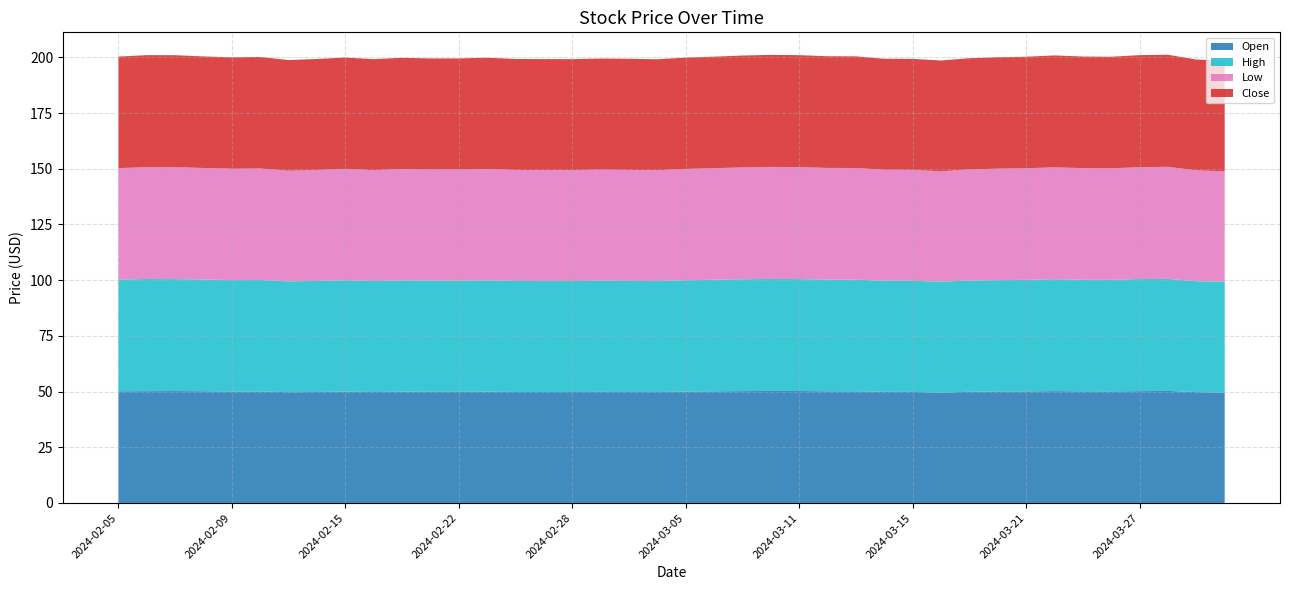

Reading left to right, transcribe all the data shown in this chart.

Open: 2024-02-05=50.1	2024-02-06=50.2	2024-02-07=50.2	2024-02-08=50.1	2024-02-09=50.0	2024-02-12=50.0	2024-02-13=49.7	2024-02-14=49.8	2024-02-15=50.0	2024-02-16=49.8	2024-02-20=50.0	2024-02-21=49.9	2024-02-22=49.9	2024-02-23=50.0	2024-02-26=49.8	2024-02-27=49.8	2024-02-28=49.8	2024-02-29=49.9	2024-03-01=49.8	2024-03-04=49.8	2024-03-05=50.0	2024-03-06=50.1	2024-03-07=50.2	2024-03-08=50.3	2024-03-11=50.3	2024-03-12=50.1	2024-03-13=50.1	2024-03-14=49.9	2024-03-15=49.9	2024-03-18=49.6	2024-03-19=49.9	2024-03-20=50.0	2024-03-21=50.1	2024-03-22=50.2	2024-03-25=50.1	2024-03-26=50.1	2024-03-27=50.2	2024-03-28=50.3	2024-04-01=49.8	2024-04-02=49.6
High: 2024-02-05=50.1	2024-02-06=50.3	2024-02-07=50.3	2024-02-08=50.1	2024-02-09=50.0	2024-02-12=50.1	2024-02-13=49.7	2024-02-14=49.8	2024-02-15=50.0	2024-02-16=49.8	2024-02-20=50.0	2024-02-21=49.9	2024-02-22=49.9	2024-02-23=50.0	2024-02-26=49.8	2024-02-27=49.8	2024-02-28=49.8	2024-02-29=49.9	2024-03-01=49.9	2024-03-04=49.8	2024-03-05=50.0	2024-03-06=50.1	2024-03-07=50.2	2024-03-08=50.3	2024-03-11=50.3	2024-03-12=50.1	2024-03-13=50.1	2024-03-14=49.9	2024-03-15=49.9	2024-03-18=49.8	2024-03-19=49.9	2024-03-20=50.0	2024-03-21=50.1	2024-03-22=50.2	2024-03-25=50.1	2024-03-26=50.1	2024-03-27=50.3	2024-03-28=50.3	2024-04-01=49.8	2024-04-02=49.7
Low: 2024-02-05=50.0	2024-02-06=50.2	2024-02-07=50.2	2024-02-08=50.1	2024-02-09=50.0	2024-02-12=50.0	2024-02-13=49.7	2024-02-14=49.8	2024-02-15=50.0	2024-02-16=49.8	2024-02-20=49.9	2024-02-21=49.9	2024-02-22=49.9	2024-02-23=50.0	2024-02-26=49.8	2024-02-27=49.8	2024-02-28=49.8	2024-02-29=49.9	2024-03-01=49.8	2024-03-04=49.8	2024-03-05=50.0	2024-03-06=50.1	2024-03-07=50.2	2024-03-08=50.3	2024-03-11=50.3	2024-03-12=50.1	2024-03-13=50.1	2024-03-14=49.8	2024-03-15=49.8	2024-03-18=49.5	2024-03-19=49.9	2024-03-20=50.0	2024-03-21=50.1	2024-03-22=50.2	2024-03-25=50.1	2024-03-26=50.1	2024-03-27=50.2	2024-03-28=50.3	2024-04-01=49.8	2024-04-02=49.6
Close: 2024-02-05=50.0	2024-02-06=50.3	2024-02-07=50.3	2024-02-08=50.1	2024-02-09=50.0	2024-02-12=50.1	2024-02-13=49.7	2024-02-14=49.8	2024-02-15=50.0	2024-02-16=49.8	2024-02-20=49.9	2024-02-21=49.9	2024-02-22=49.9	2024-02-23=50.0	2024-02-26=49.8	2024-02-27=49.8	2024-02-28=49.8	2024-02-29=49.9	2024-03-01=49.9	2024-03-04=49.8	2024-03-05=50.0	2024-03-06=50.1	2024-03-07=50.2	2024-03-08=50.3	2024-03-11=50.3	2024-03-12=50.1	2024-03-13=50.1	2024-03-14=49.8	2024-03-15=49.8	2024-03-18=49.8	2024-03-19=49.9	2024-03-20=50.0	2024-03-21=50.1	2024-03-22=50.2	2024-03-25=50.1	2024-03-26=50.1	2024-03-27=50.3	2024-03-28=50.3	2024-04-01=49.8	2024-04-02=49.7